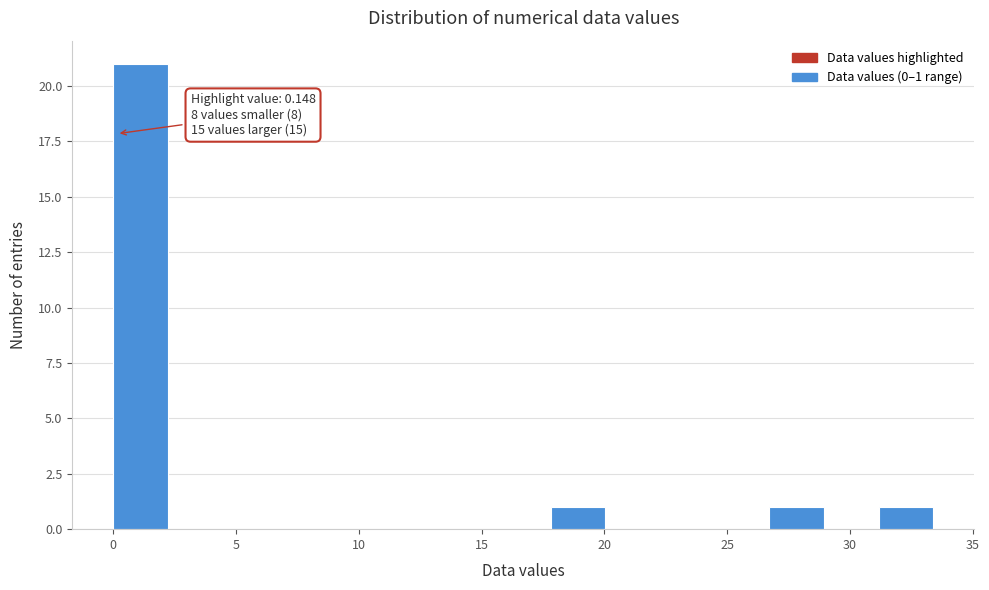

Over which range of the x-axis is the bar tallest?

0.0 to 2.0